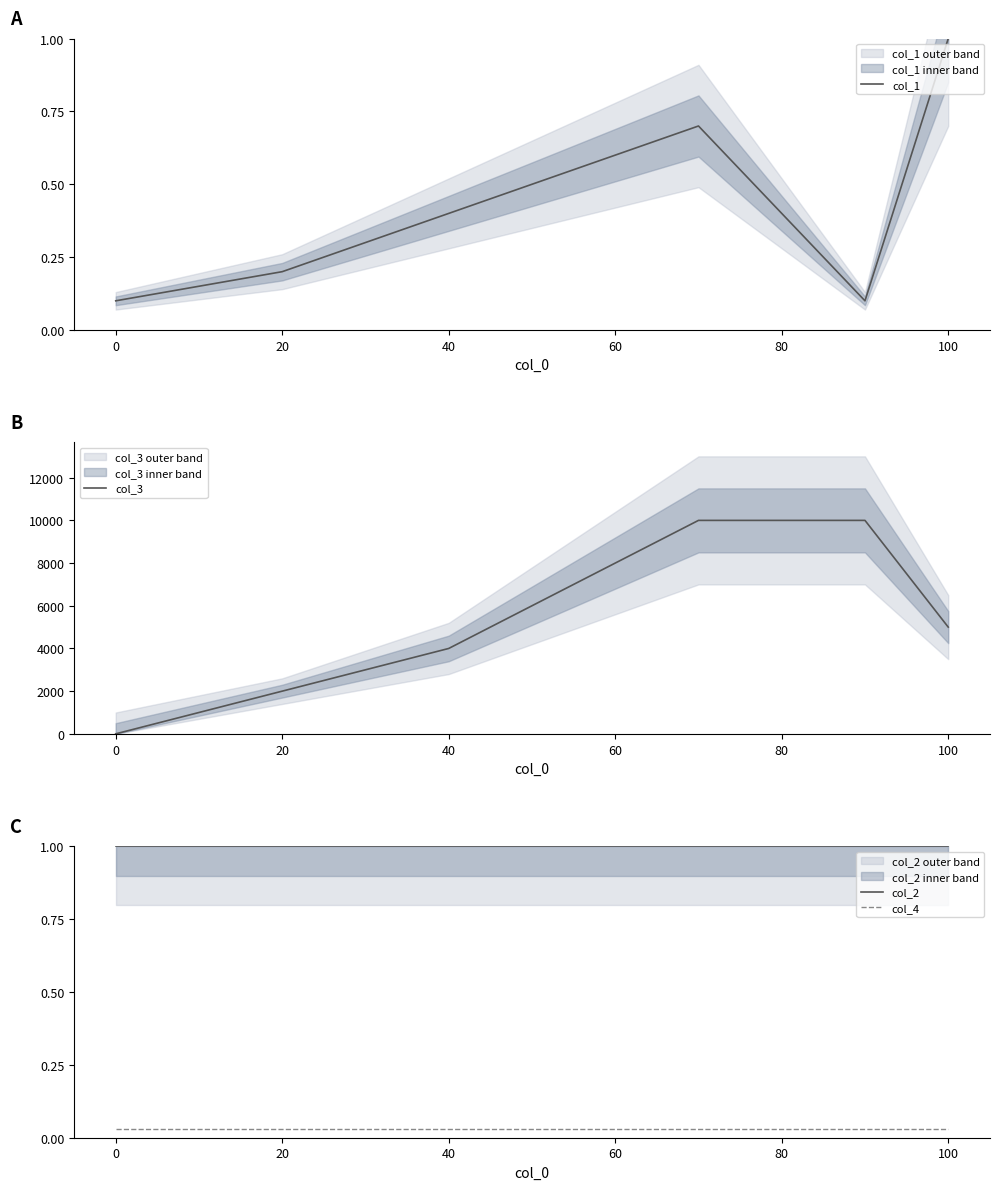

True or false: col_2 has more than 2 interior local peaks.

False